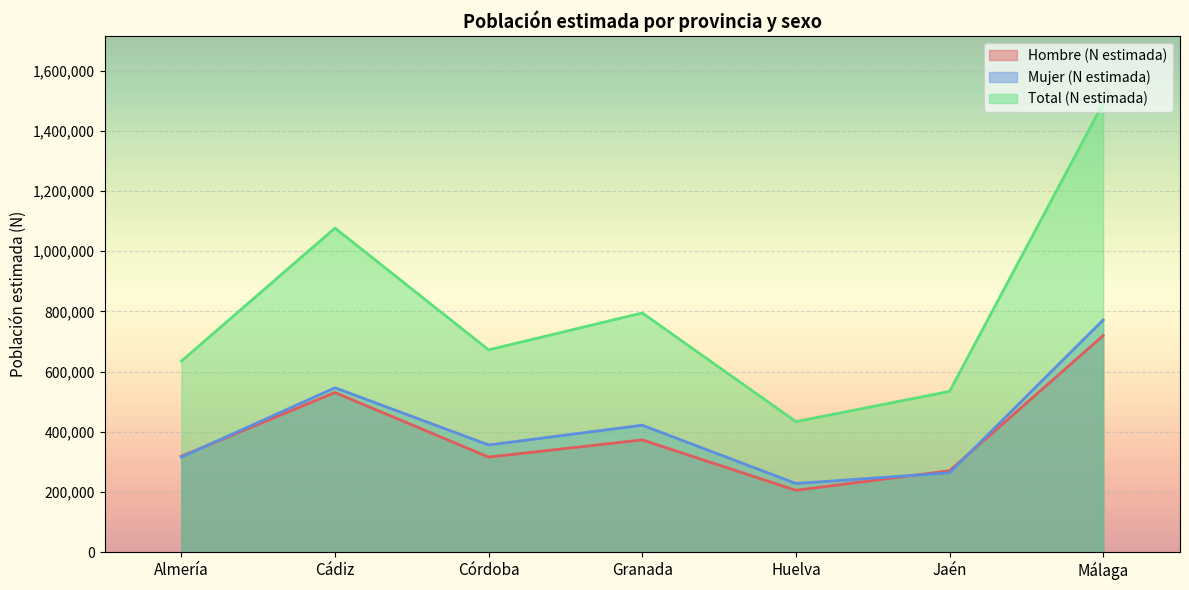

What is the difference between the second highest and minimum values in the Total (N estimada) series?

643195